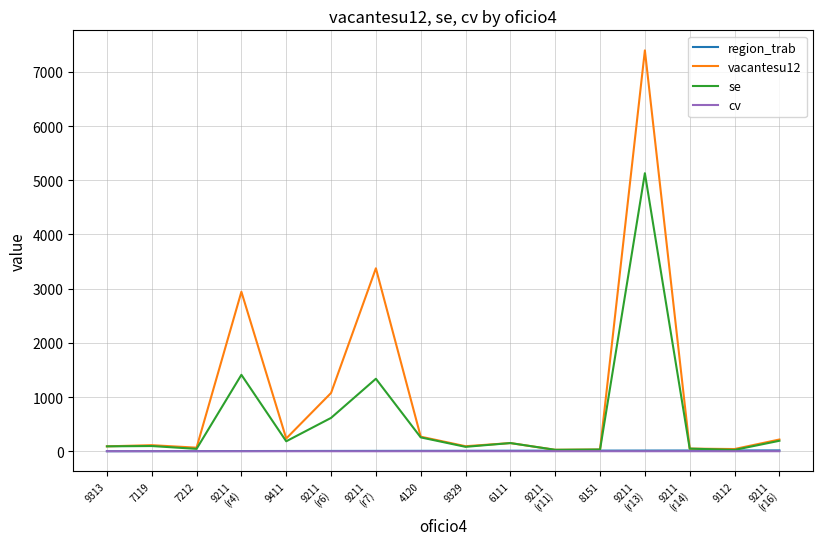

The cv series shows 0.8 at 9411. True or false?

True